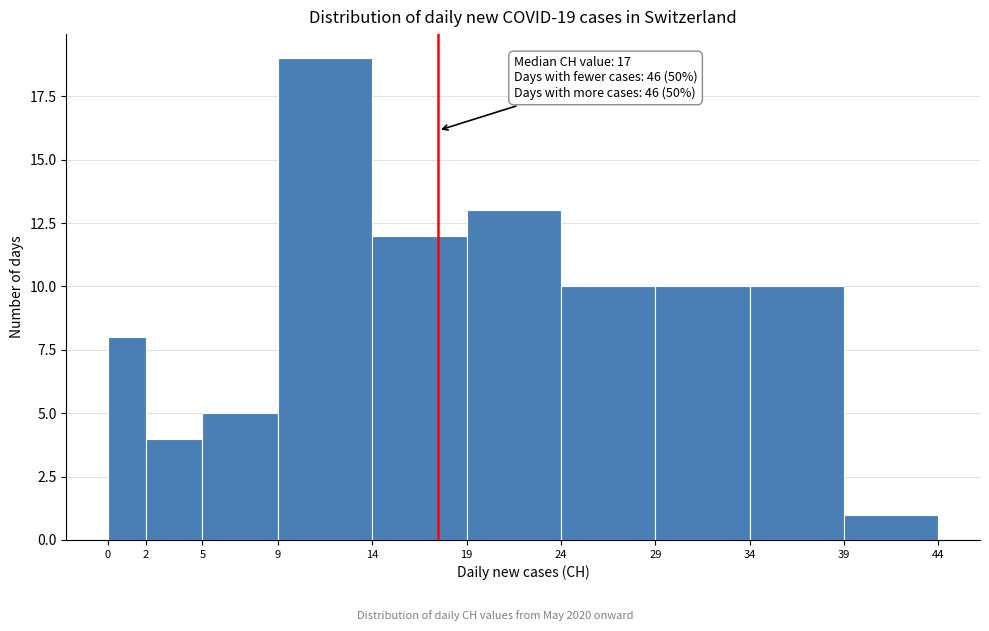

Over which range of the x-axis is the bar tallest?

9 to 14